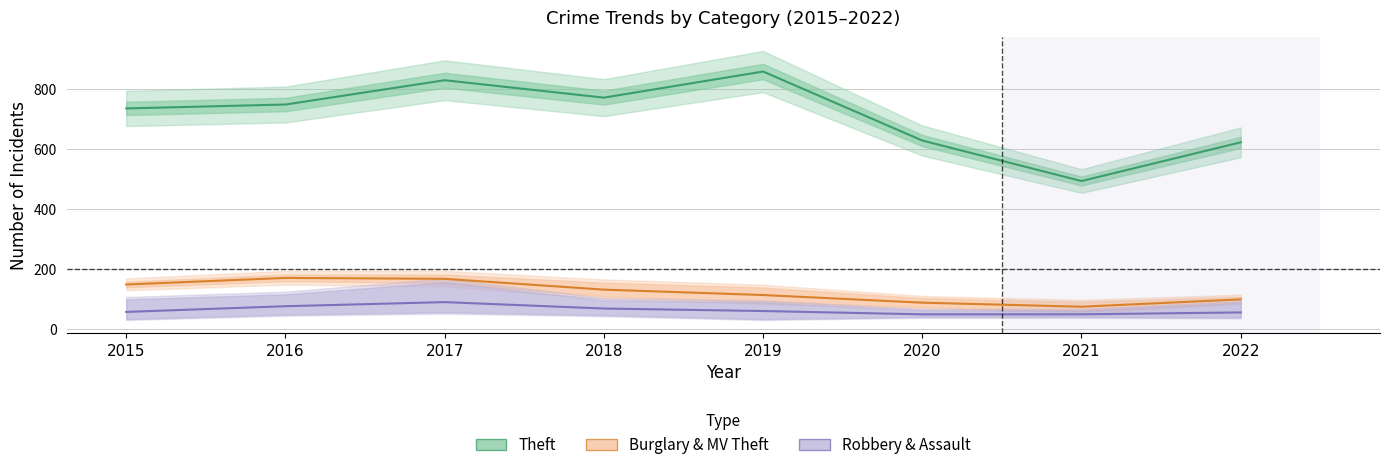

What is the spread (max minus min) of values at 2020?

579.3